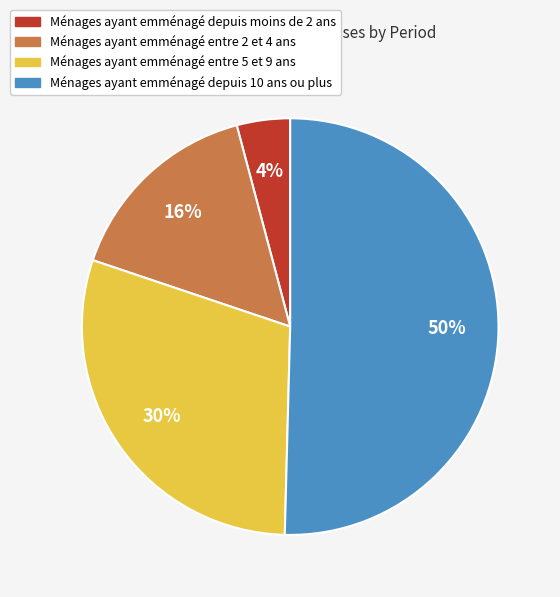

To the nearest percent, what is the difference between the largest and smallest slice percentages?

46%